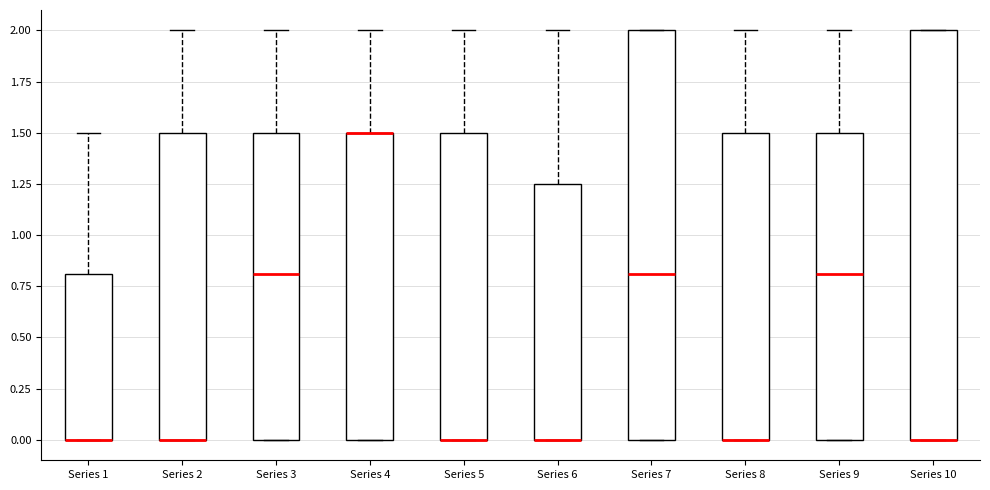

Where is the upper edge of the box for Series 6 on the y-axis? The values are not printed on the chart, so give them approximately, as read against the axis.

1.25